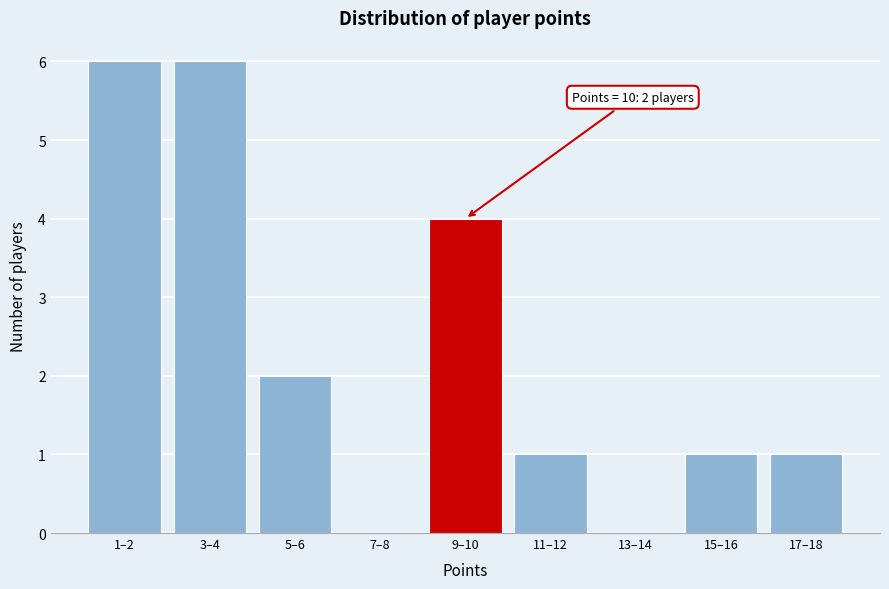

Reading right to left, list all the values displayed in this chart.

17–18=1	15–16=1	13–14=0	11–12=1	9–10=4	7–8=0	5–6=2	3–4=6	1–2=6